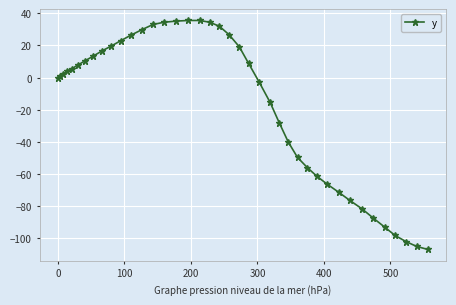

What is the value of the 35th point from the left?

-87.4